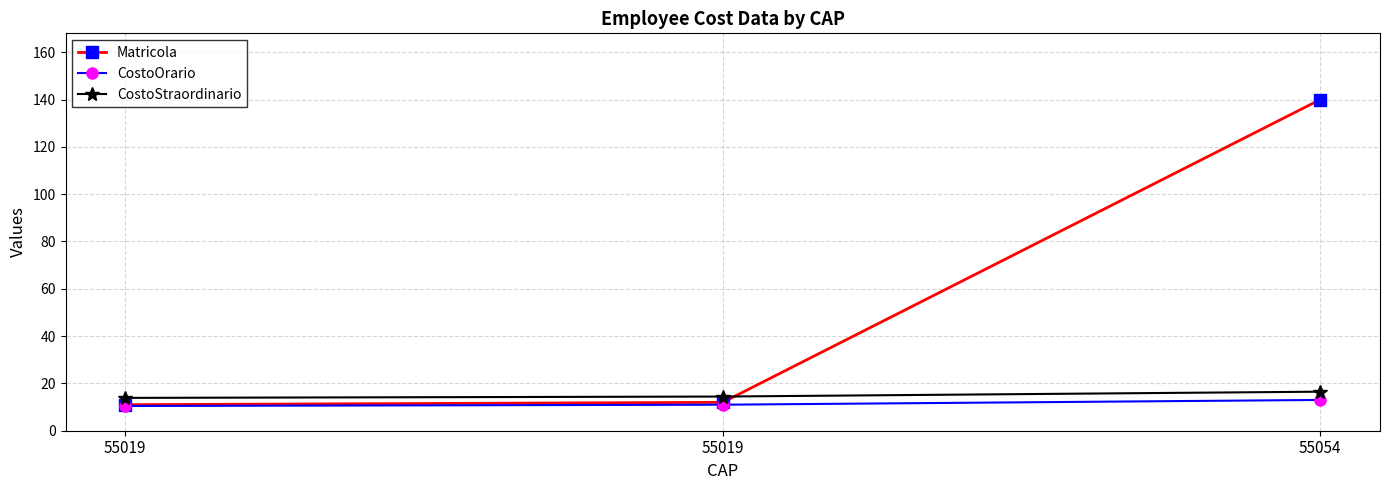

The CostoStraordinario series shows 13.9 at 55019. True or false?

True